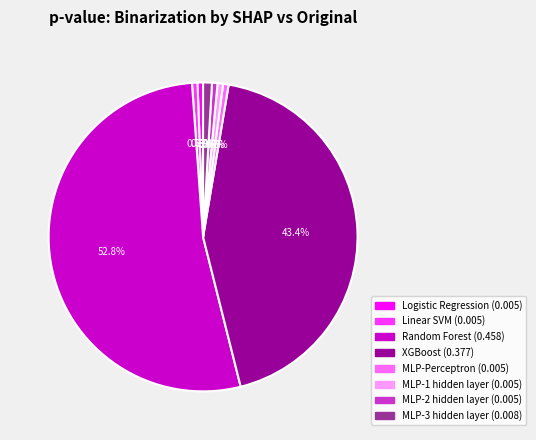

Is it true that Linear SVM is 1% of the pie?

True